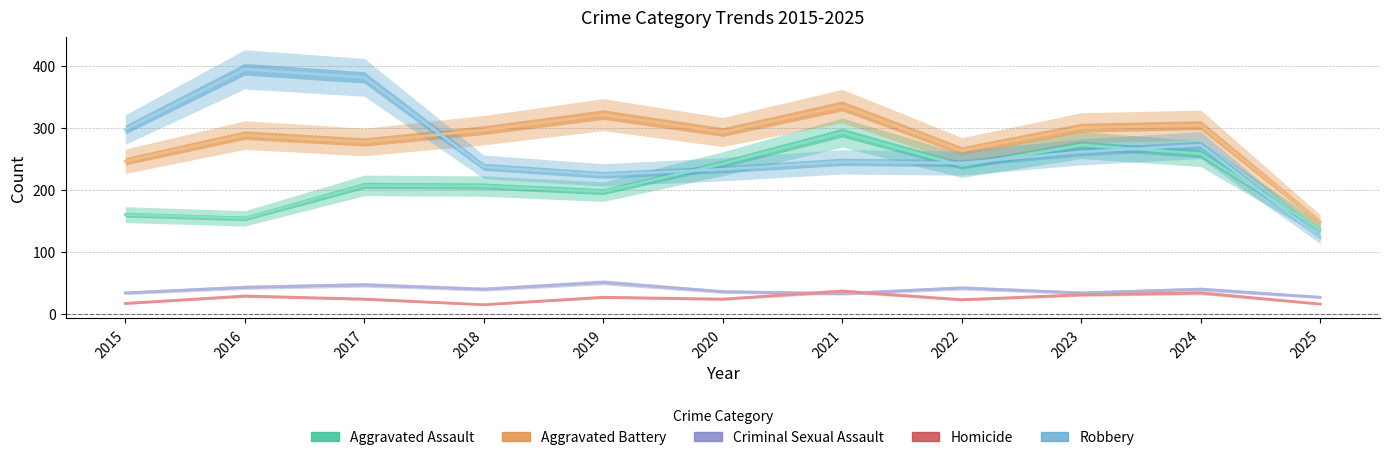

How many values in the Aggravated Battery series exceed 293?

5